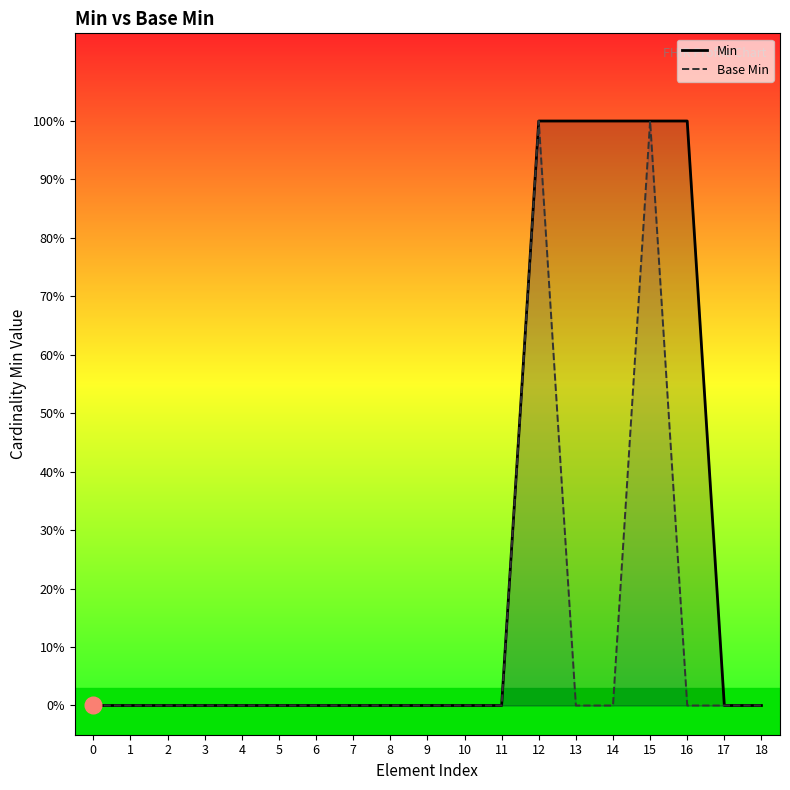

What are all the series names shown in the legend?

Min, Base Min